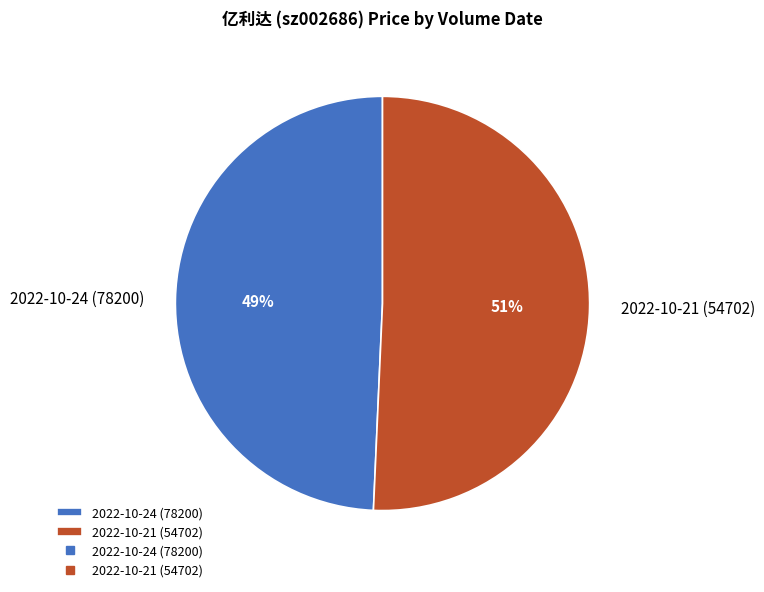

Which slice is the smallest?

2022-10-24 (78200)